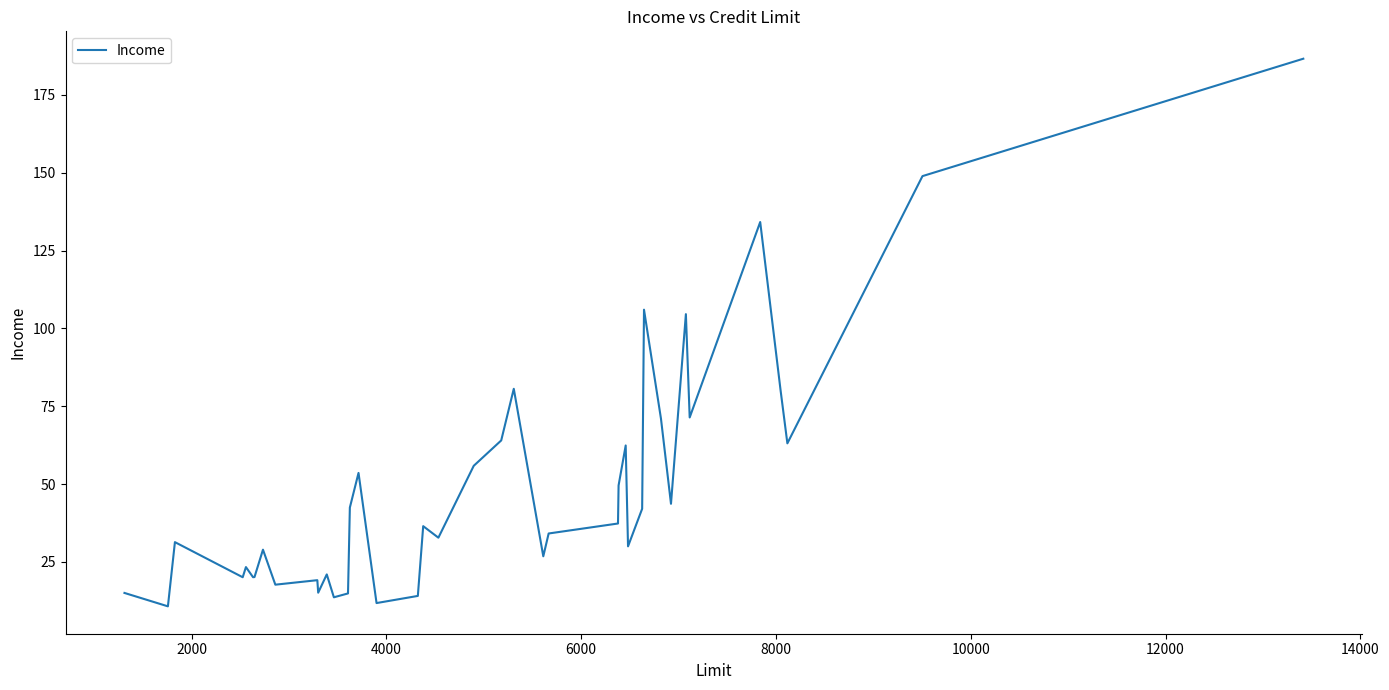

How many lines are shown in the chart?

1